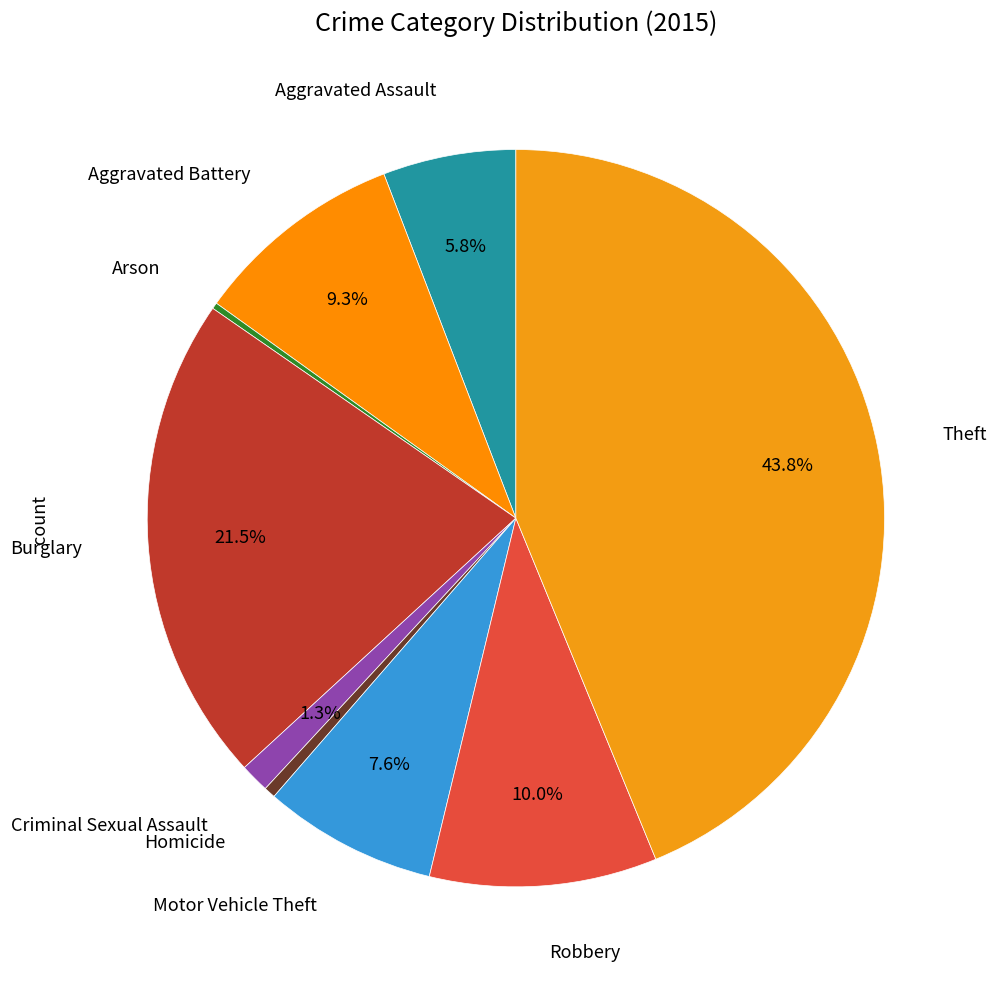

Rank the categories by value from highest to lowest.

Theft, Burglary, Robbery, Aggravated Battery, Motor Vehicle Theft, Aggravated Assault, Criminal Sexual Assault, Homicide, Arson